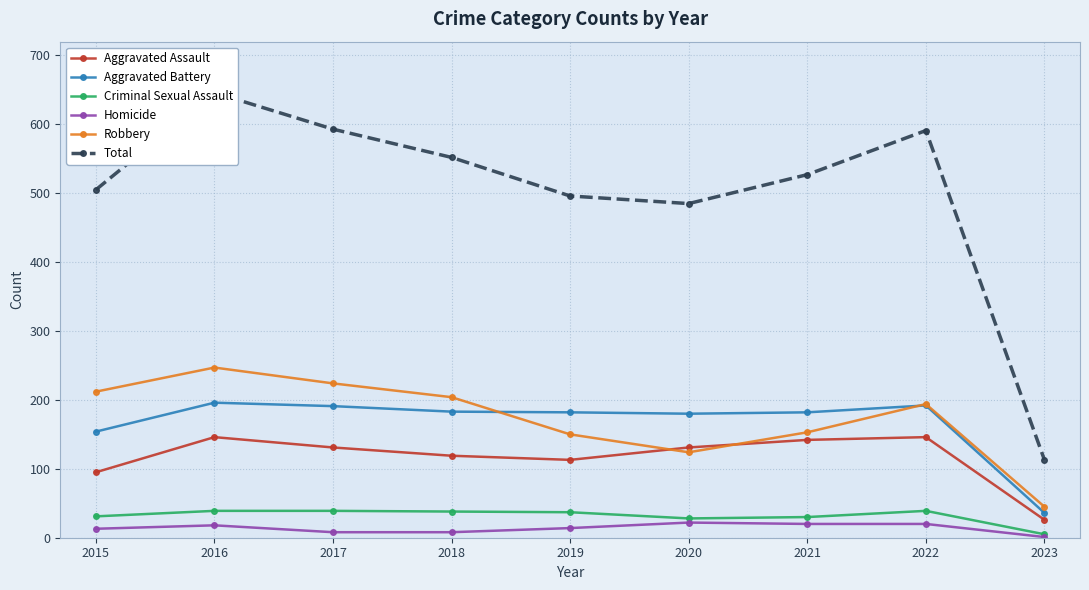

At how many categories does at least one series exceed 444?

8